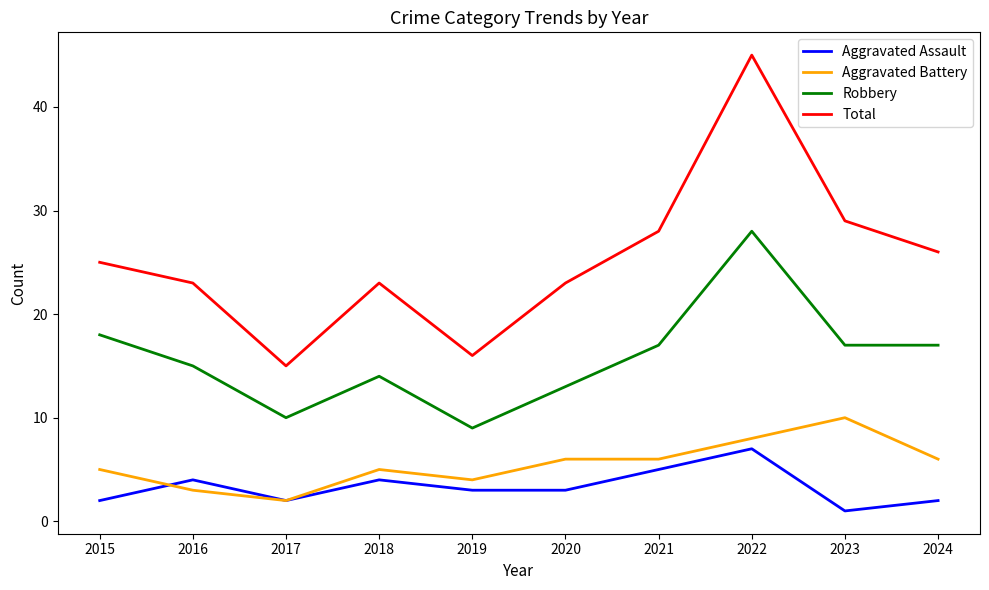

Reading left to right, extract all data points from this chart.

Aggravated Assault: 2	4	2	4	3	3	5	7	1	2
Aggravated Battery: 5	3	2	5	4	6	6	8	10	6
Robbery: 18	15	10	14	9	13	17	28	17	17
Total: 25	23	15	23	16	23	28	45	29	26